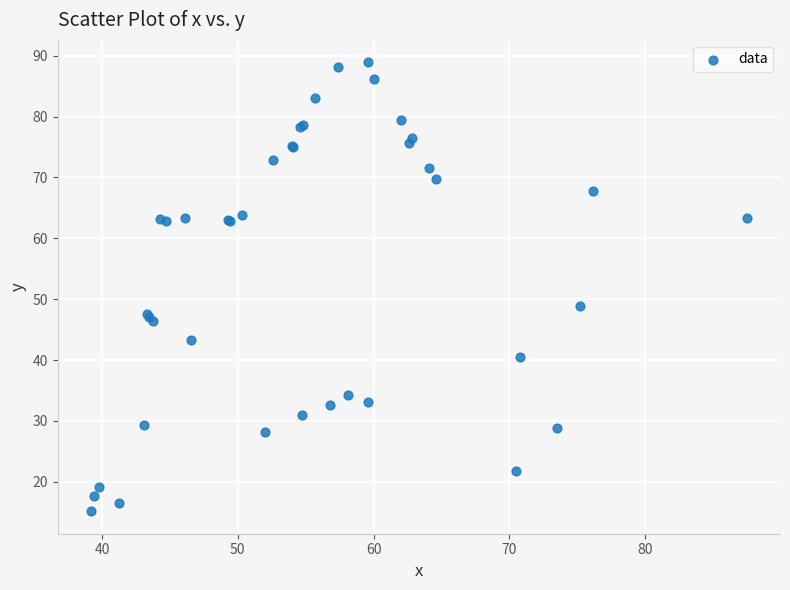

What Y value in the scatter plot is closest to 52?

48.9